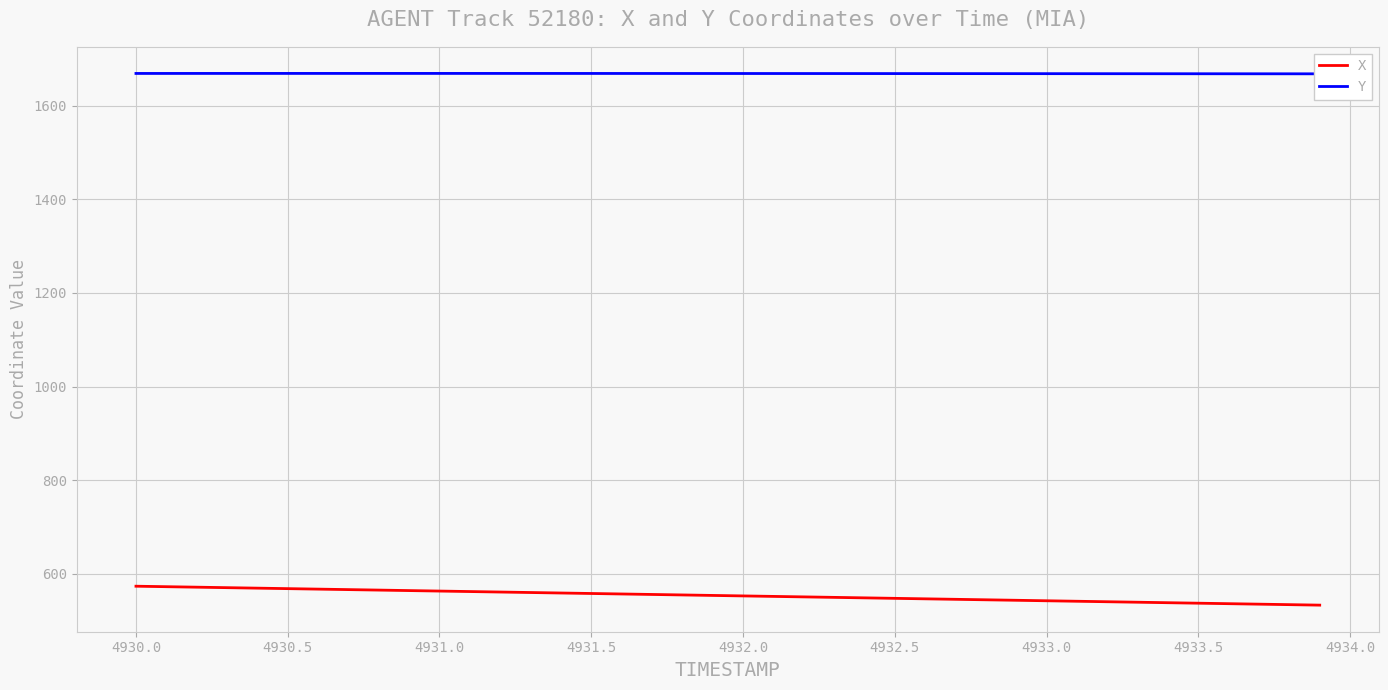

How many categories are shown in the chart?

40